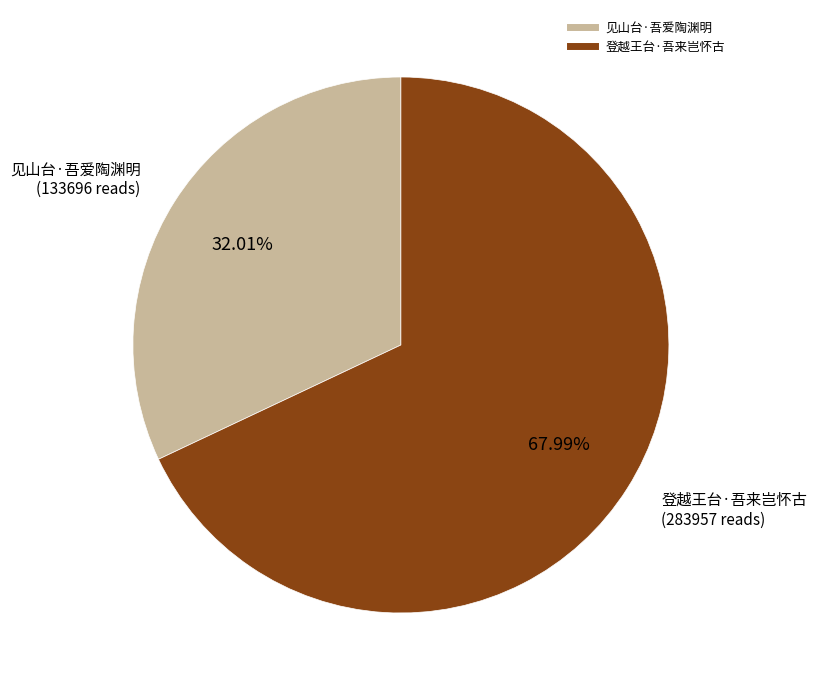

Is it true that 登越王台·吾来岂怀古 is 68% of the pie?

True